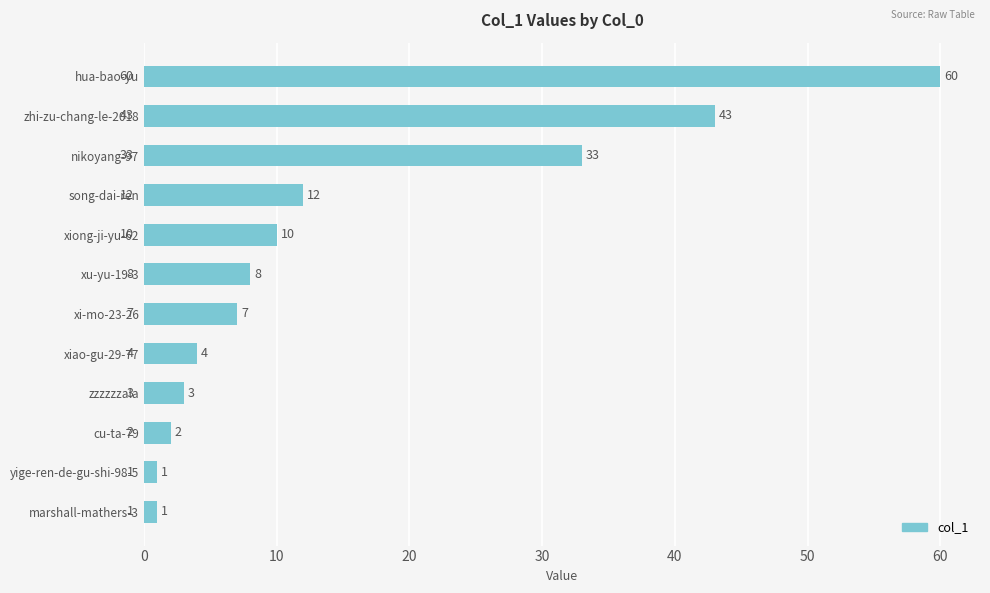

What is the difference between the maximum and minimum values?

59